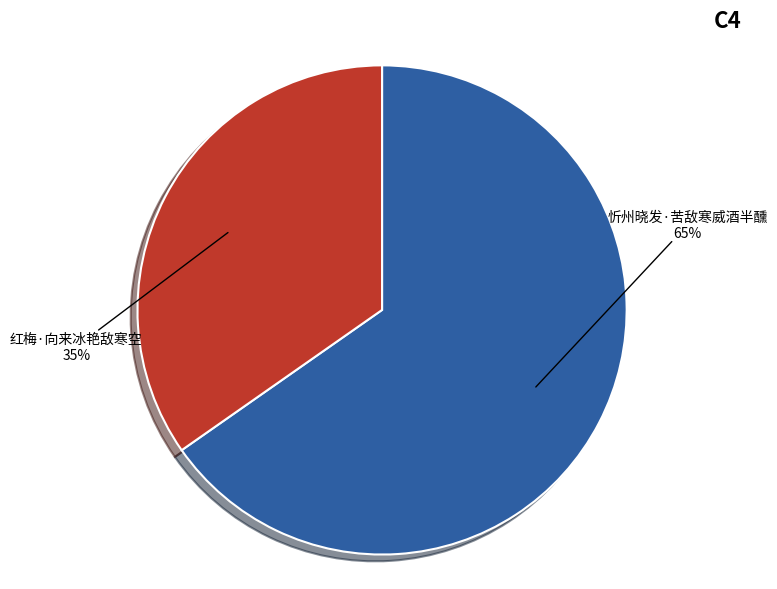

To the nearest percent, what is the combined percentage of 红梅·向来冰艳敌寒空 and 忻州晓发·苦敌寒威酒半醺?

100%